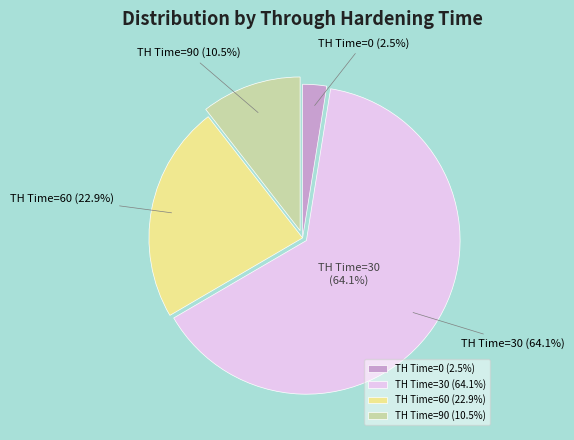

What is the largest slice in the pie chart?

Through Hardening Time = 30